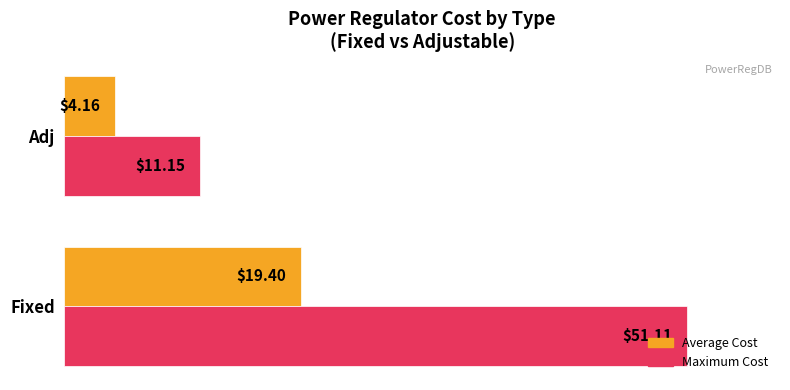

At which category does the chart reach its minimum across all series?

Adj